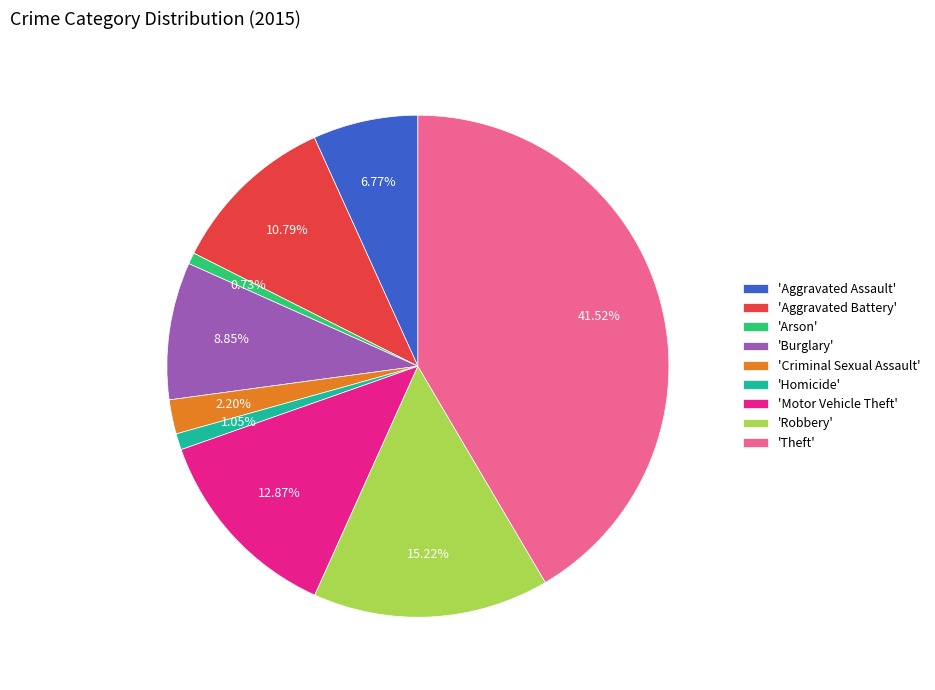

Does 'Motor Vehicle Theft' account for over 50% of the chart?

No